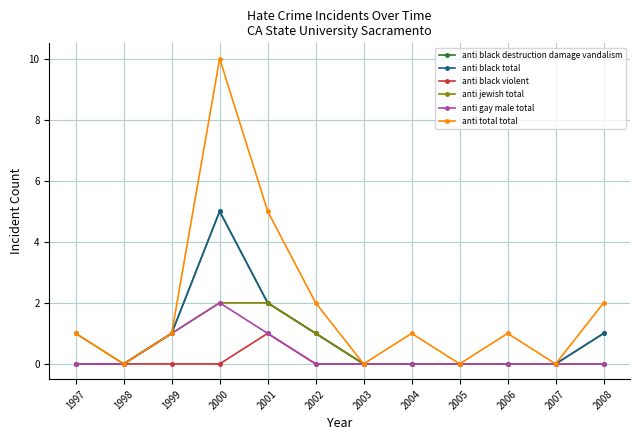

Does the chart have visible grid lines?

Yes